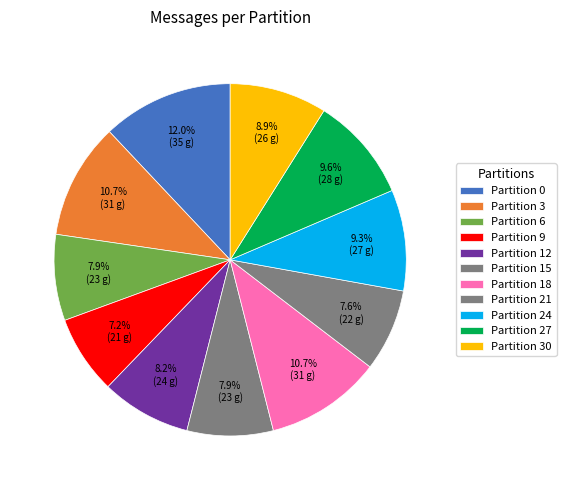

Is there a majority slice in this chart?

No